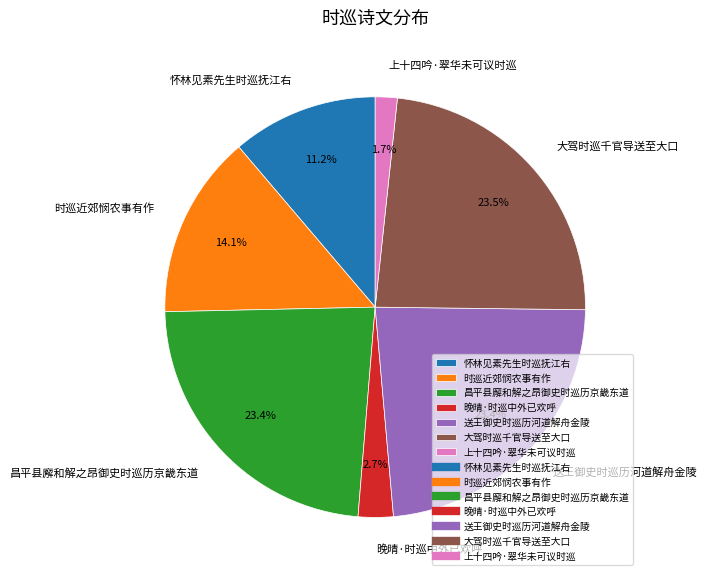

Is it true that 大驾时巡千官导送至大口 is 14% of the pie?

False